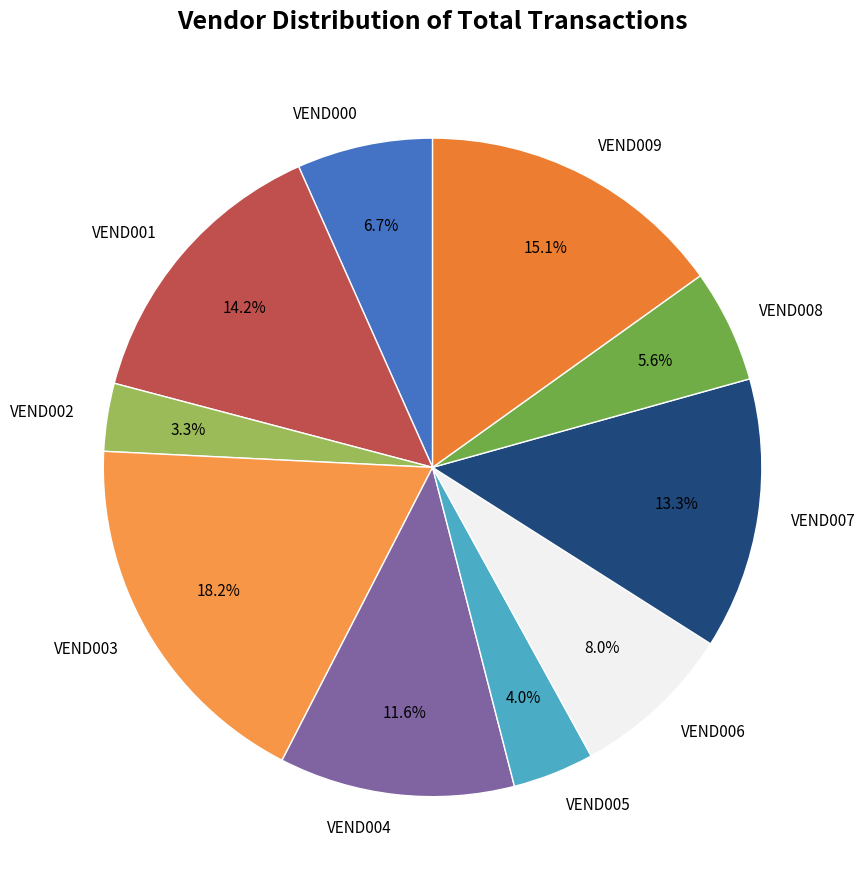

Is VEND003 the majority of the pie?

No